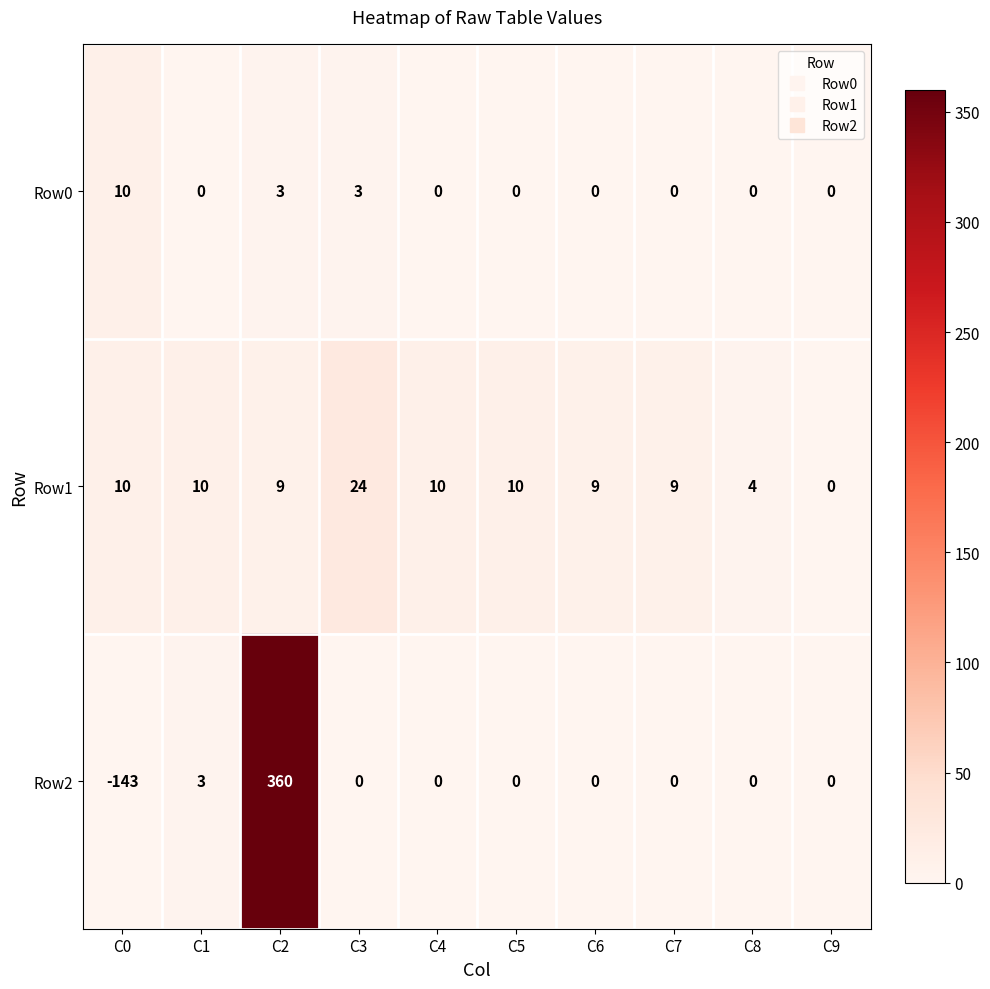

At which category is the sum across all series the highest?

C2